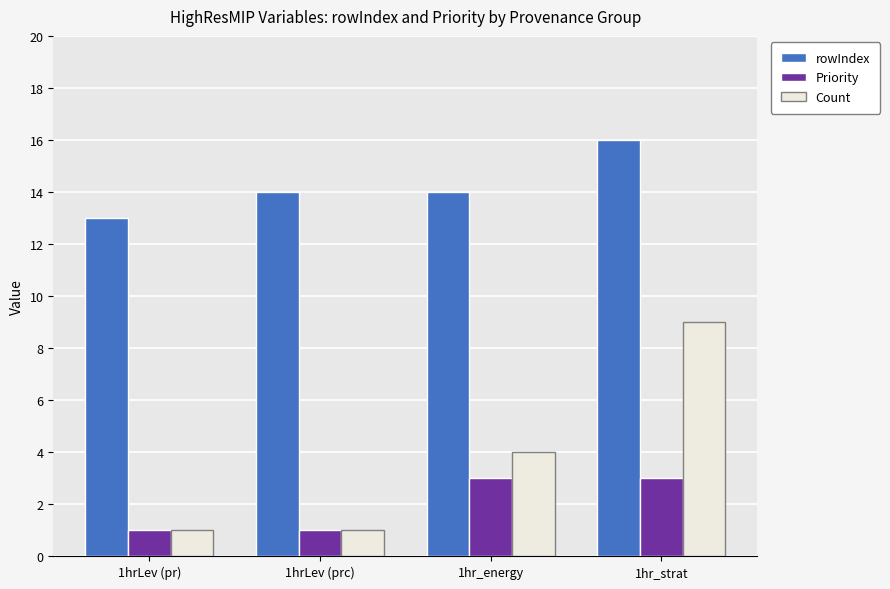

Reading left to right, what are all the values shown in this chart?

rowIndex: 1hrLev (pr)=13	1hrLev (prc)=14	1hr_energy=14	1hr_strat=16
Priority: 1hrLev (pr)=1	1hrLev (prc)=1	1hr_energy=3	1hr_strat=3
Count: 1hrLev (pr)=1	1hrLev (prc)=1	1hr_energy=4	1hr_strat=9